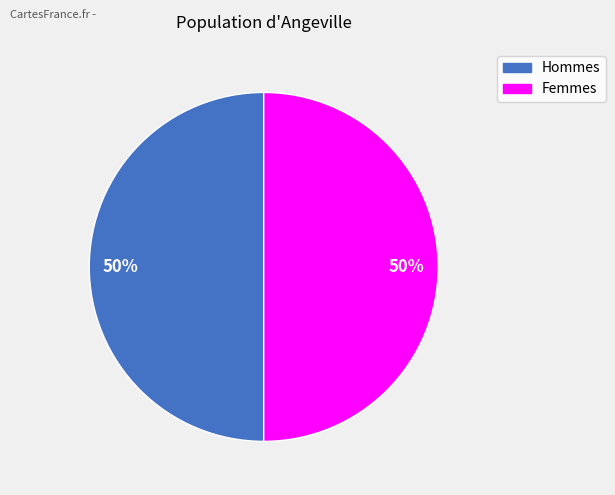

To the nearest percent, what is the average slice percentage?

50%